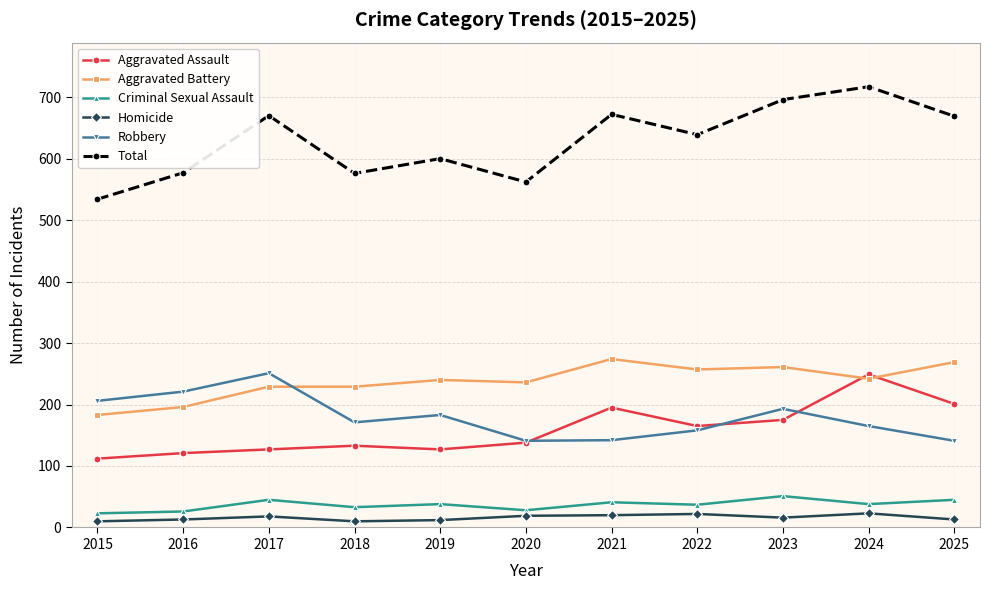

Which category has the highest value in the Robbery series?

2017